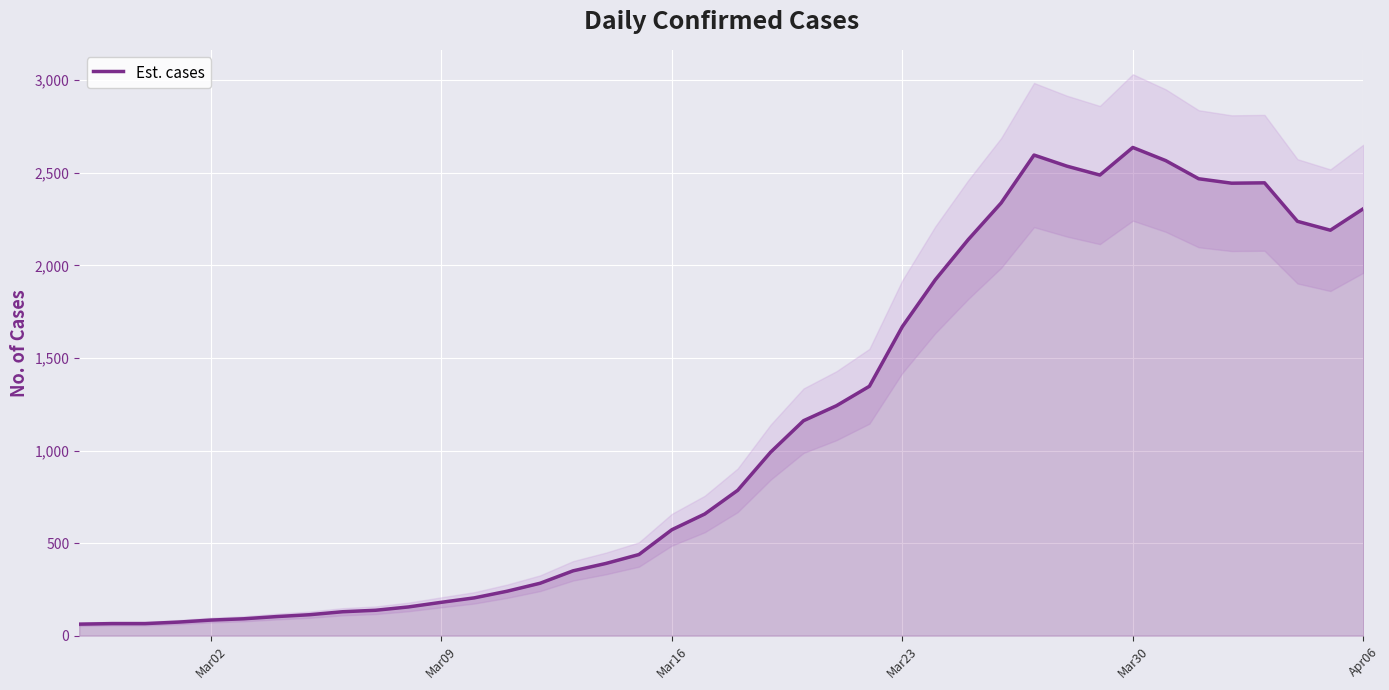

True or false: the data shows 1669 at Mar23.

True